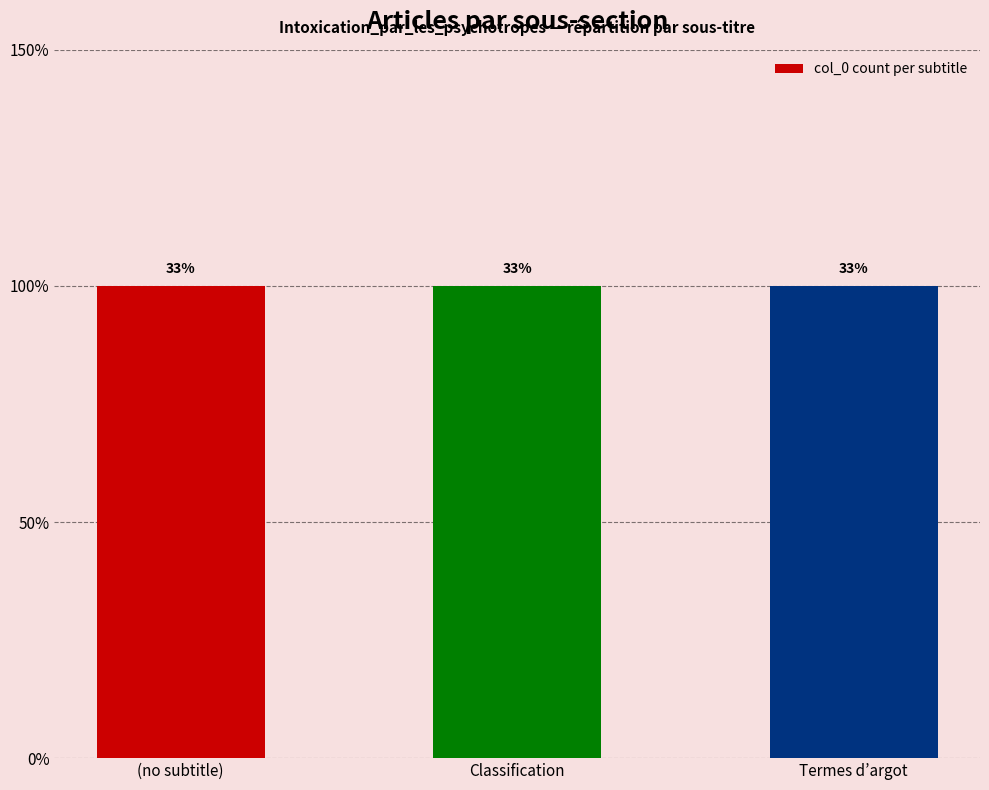

How many data points does each series have?

3